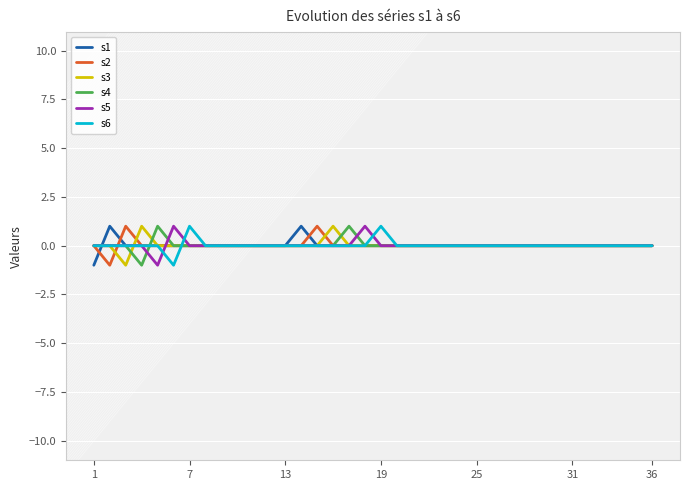

How many lines are shown in the chart?

6